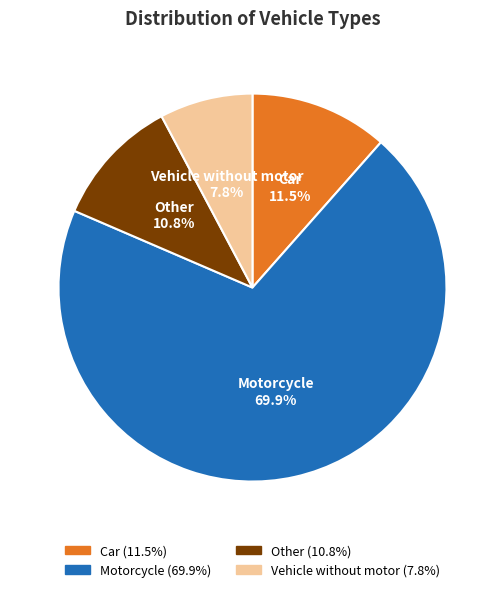

Is the sum of Vehicle without motor and Car greater than half?

No